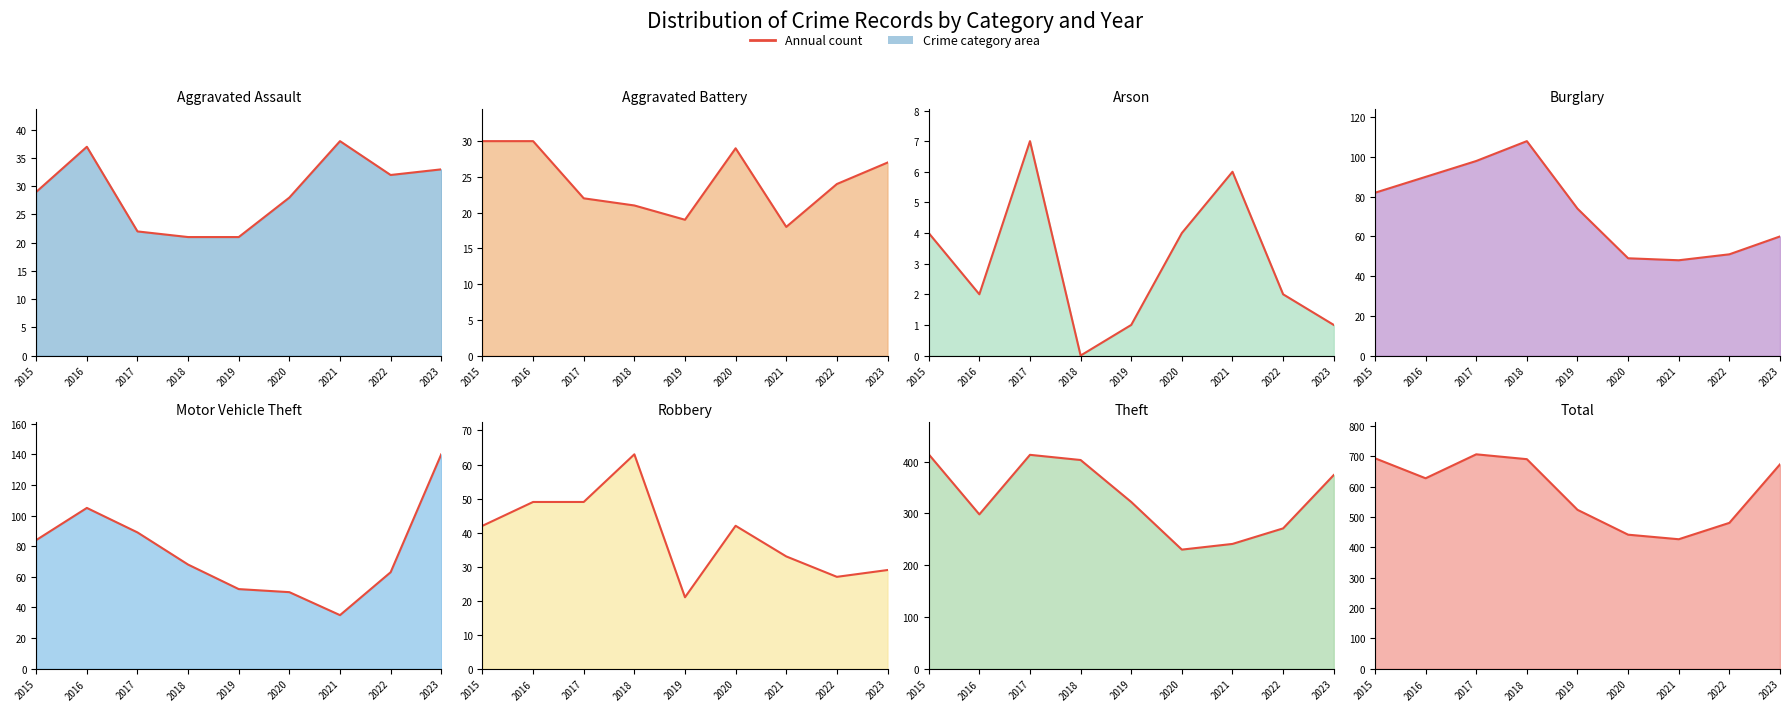

What is the difference between the second highest and second lowest values?

252